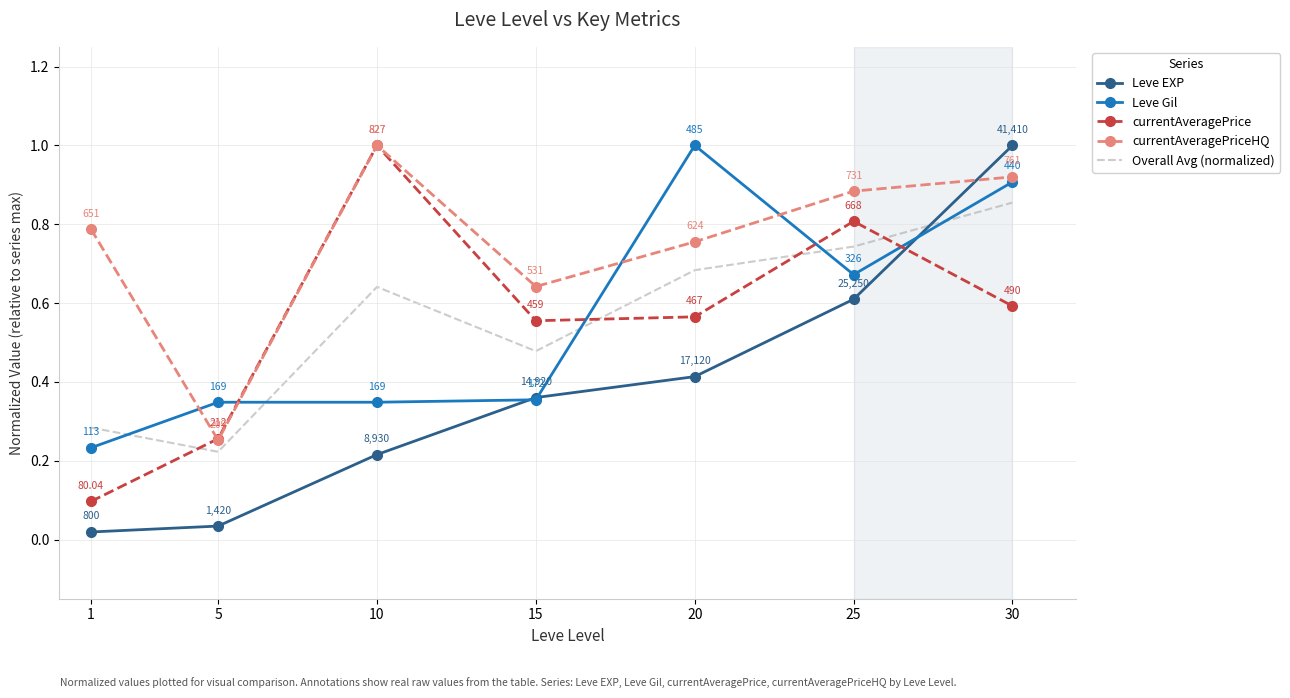

How many intersections are there between currentAveragePriceHQ and Leve Gil?

4